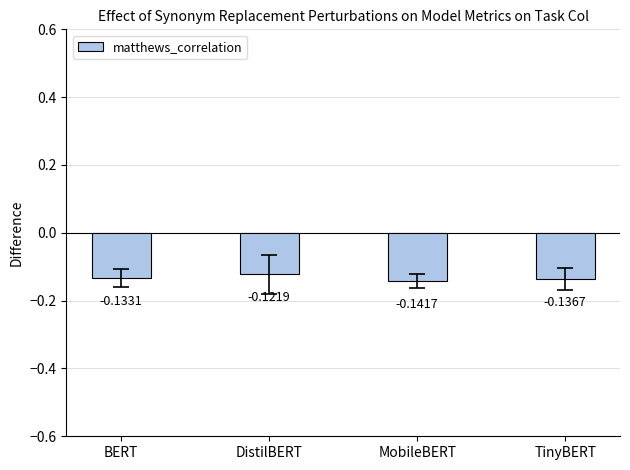

Rank the categories by value from highest to lowest.

DistilBERT, BERT, TinyBERT, MobileBERT